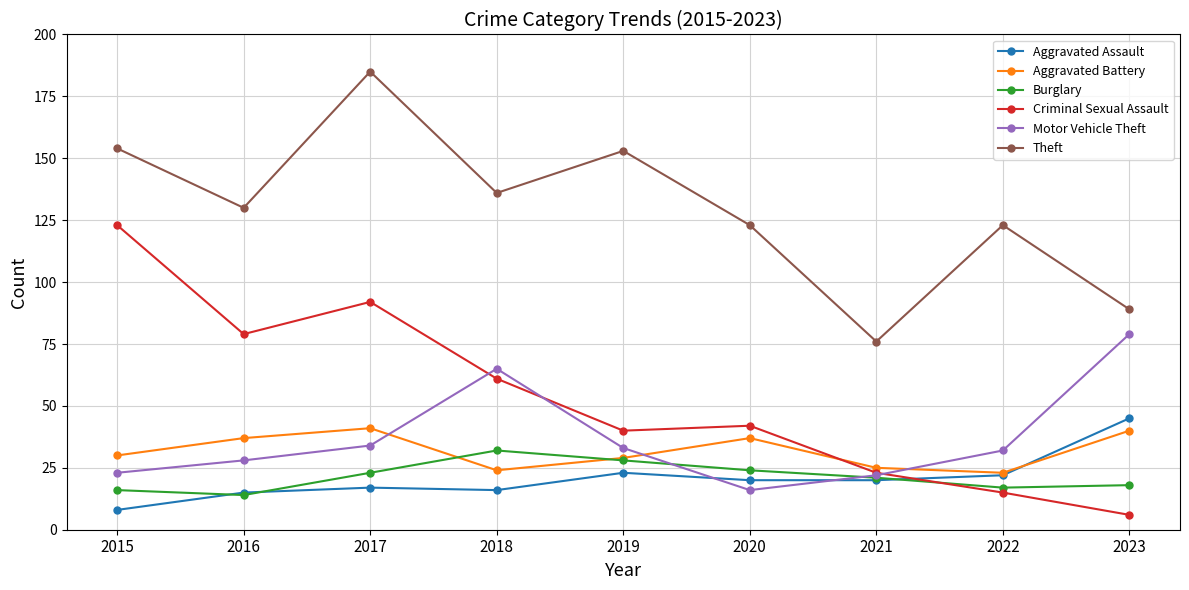

What are all the series names shown in the legend?

Aggravated Assault, Aggravated Battery, Burglary, Criminal Sexual Assault, Motor Vehicle Theft, Theft